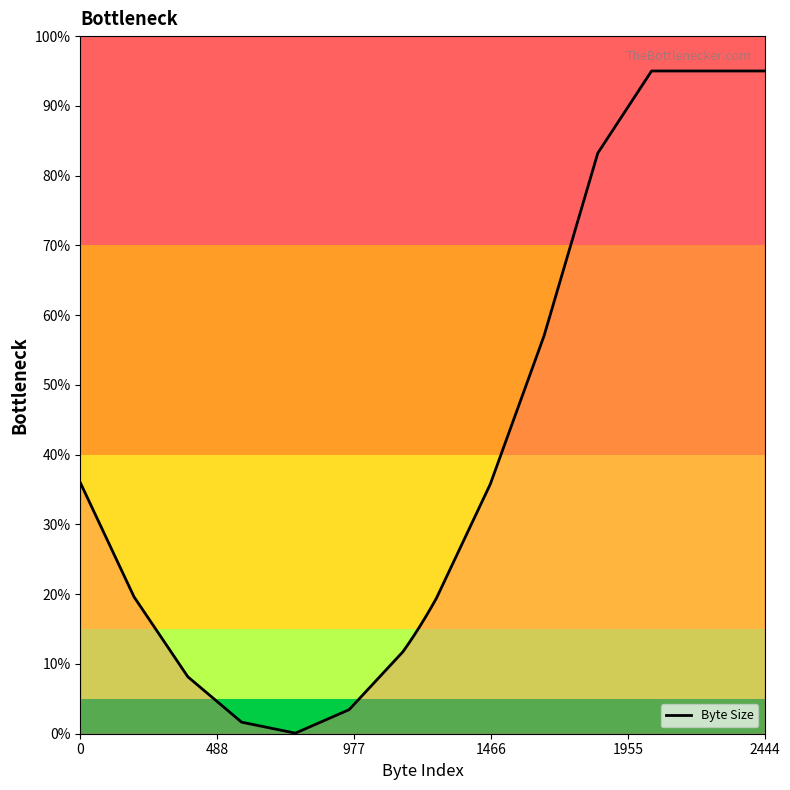

What is the greatest value displayed?

95.0